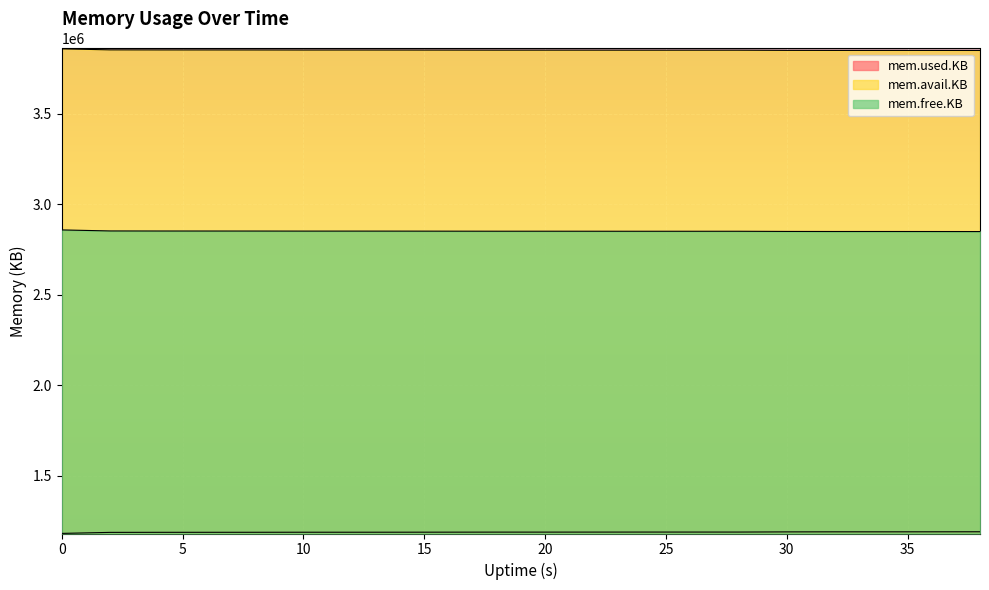

Rank the series by their maximum value, from lowest to highest.

mem.used.KB, mem.free.KB, mem.avail.KB